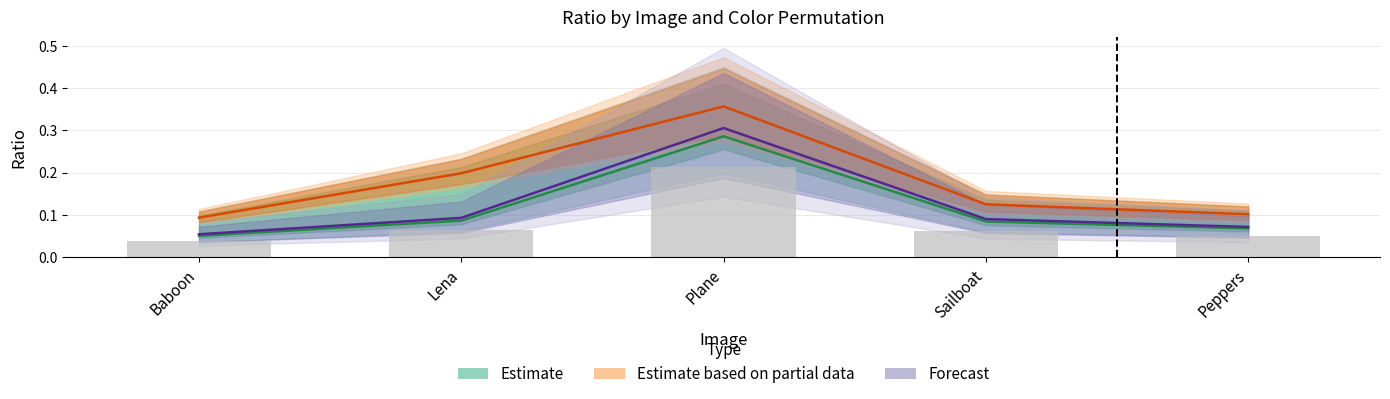

At how many categories does at least one series exceed 0?

5